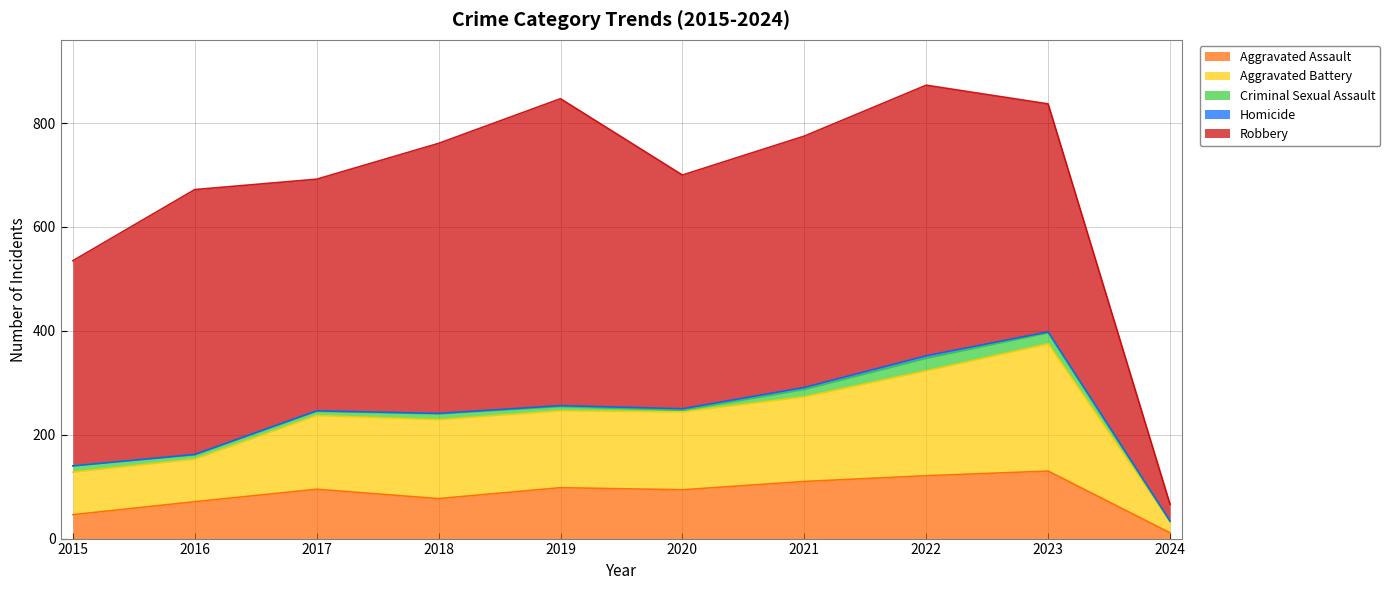

Is the value of Robbery at 2019 greater than the value of Criminal Sexual Assault at 2016?

Yes